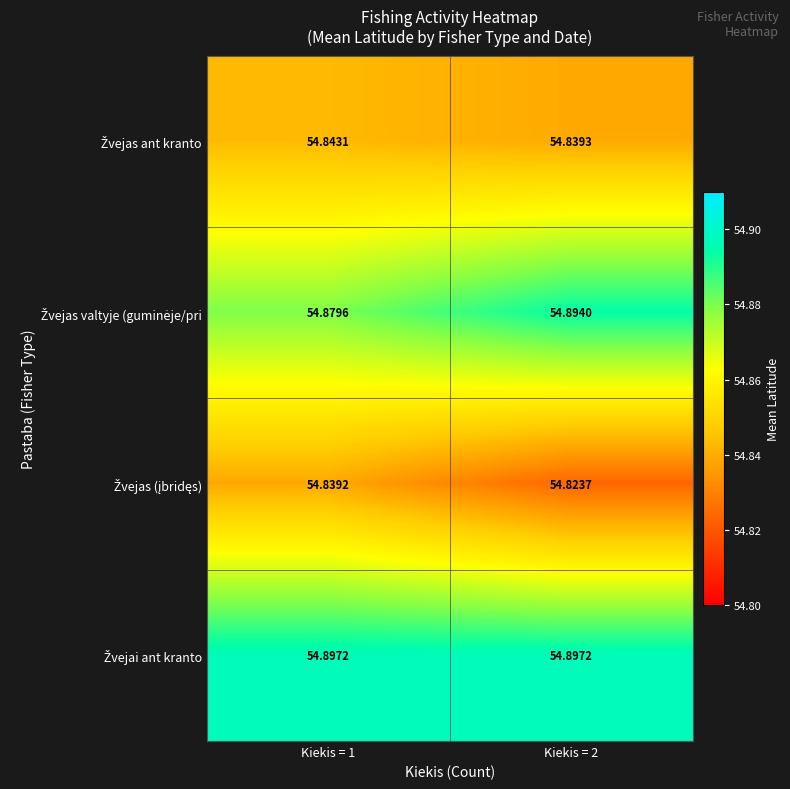

Which series has the largest total across all categories?

Žvejai ant kranto